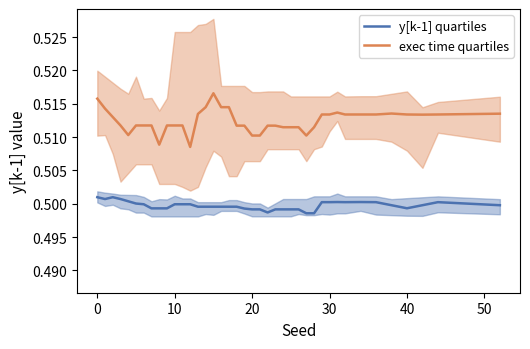

What is the label of the 17th point from the left?

16